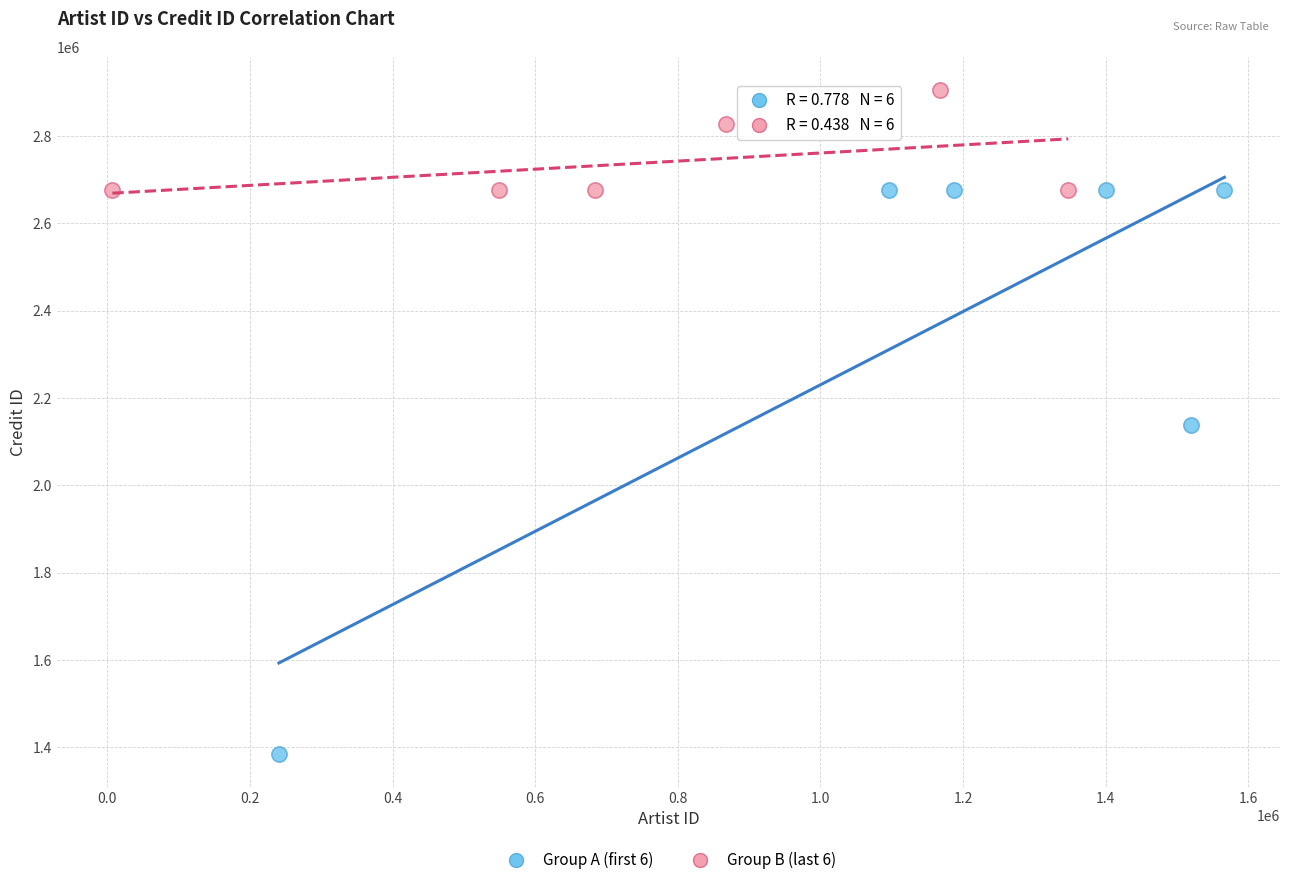

What are all the series names shown in the legend?

Group A (first 6), Group B (last 6)